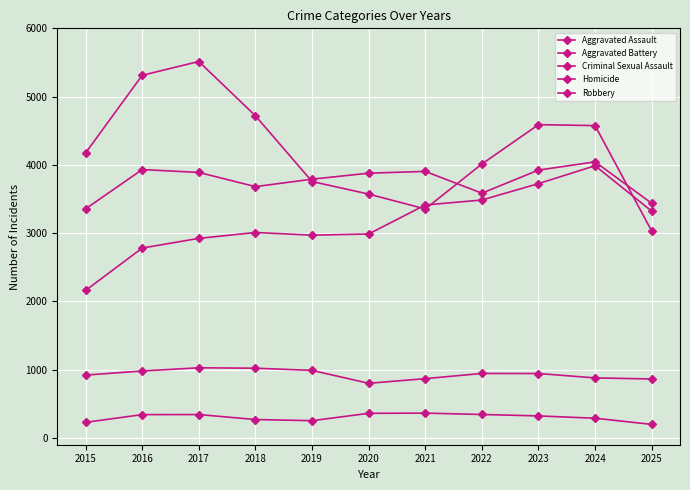

True or false: Aggravated Battery and Criminal Sexual Assault intersect in this chart.

False